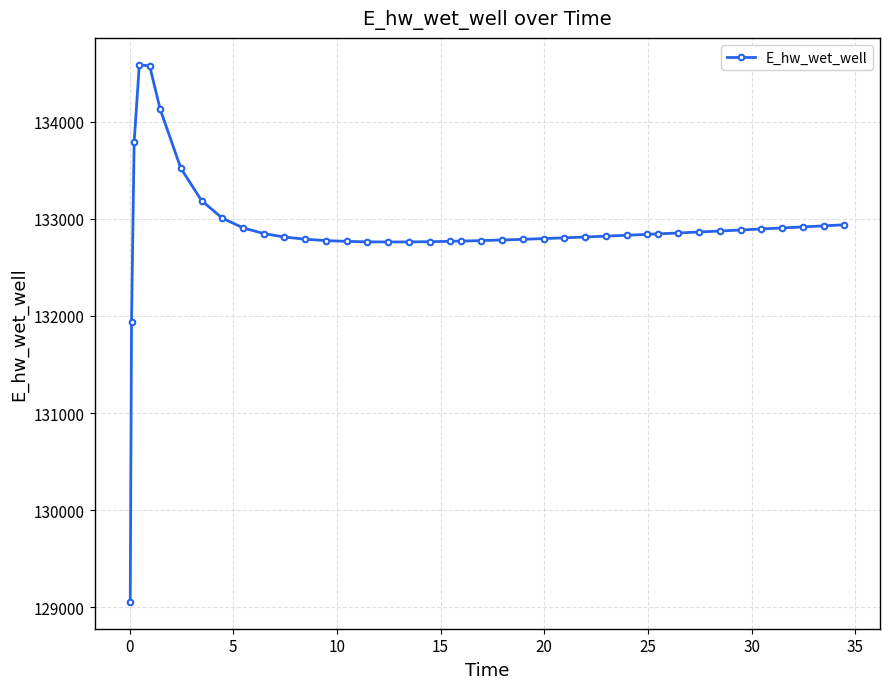

What is the greatest value displayed?

134586.8